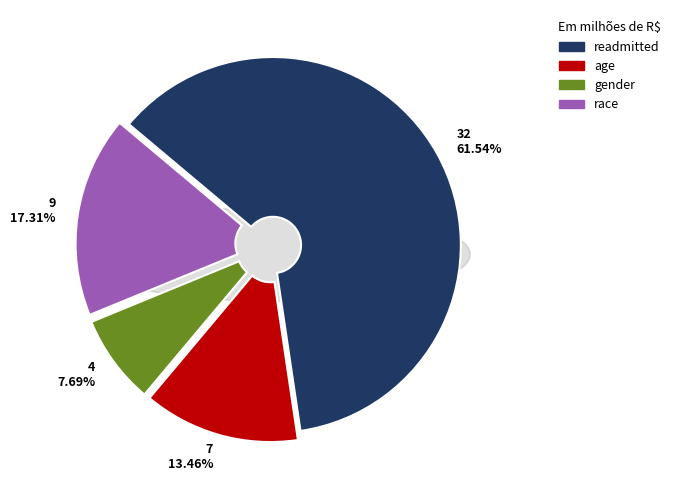

To the nearest percent, what percentage of the pie is gender?

8%